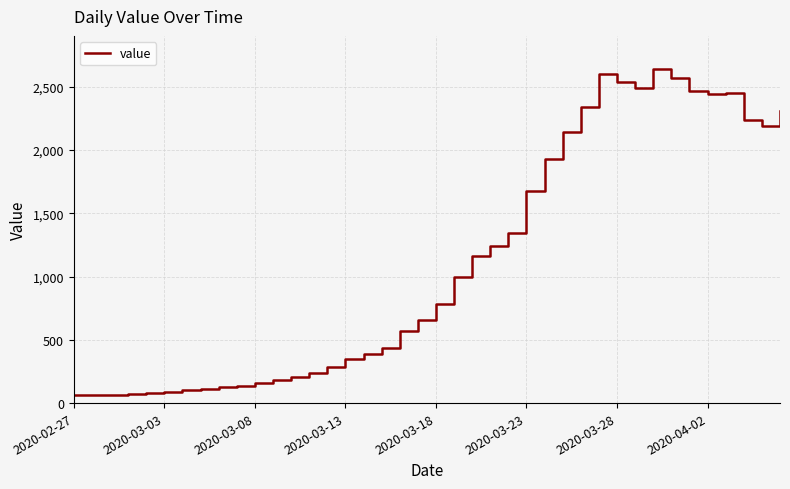

What is the minimum value shown in the chart?

61